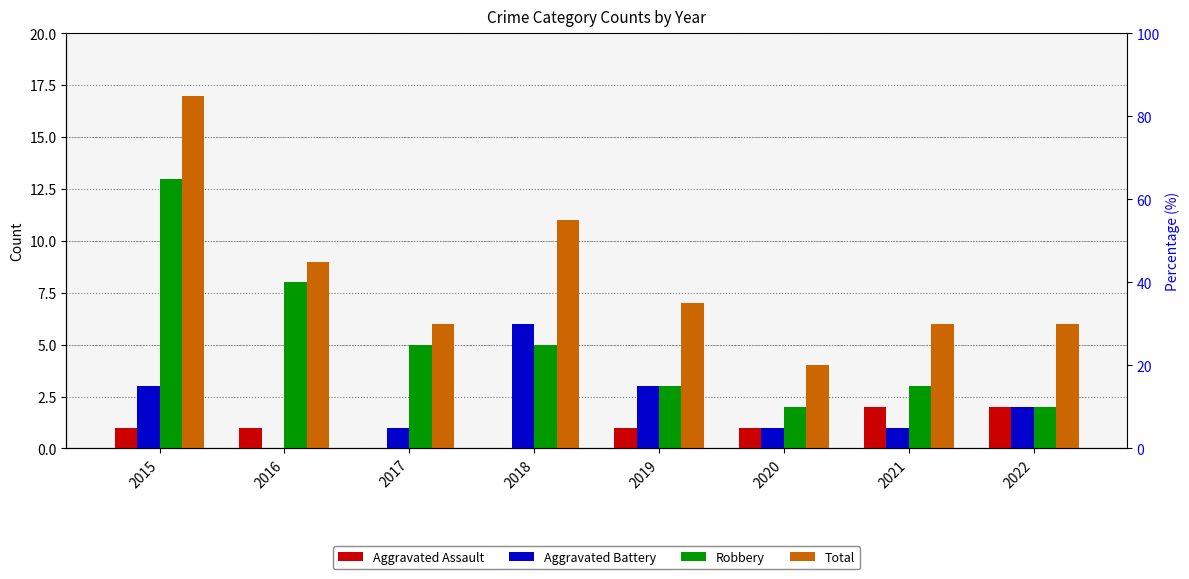

At which category is the sum across all series the highest?

2015